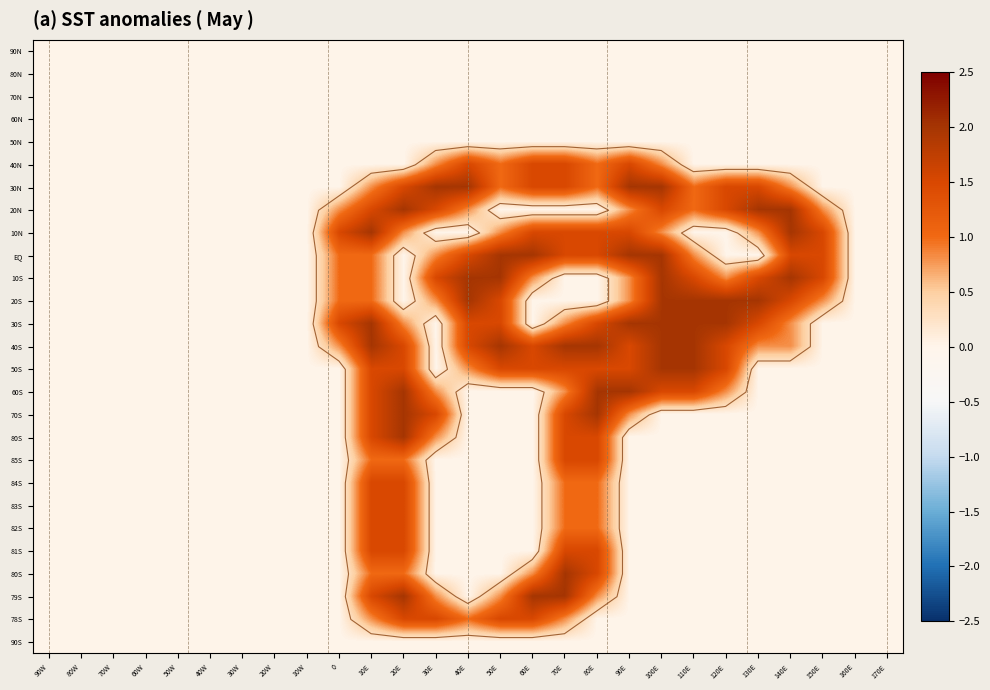

At which category is the sum across all series the highest?

10E